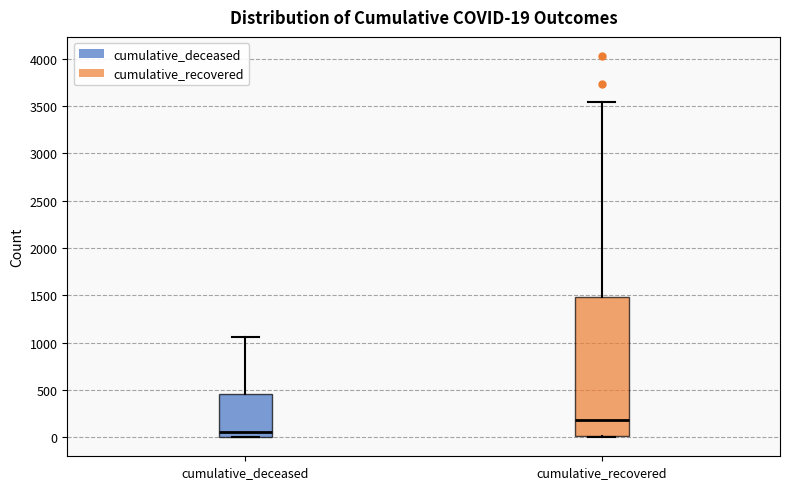

Which box is the tallest, from its lower edge to its upper edge?

cumulative_recovered